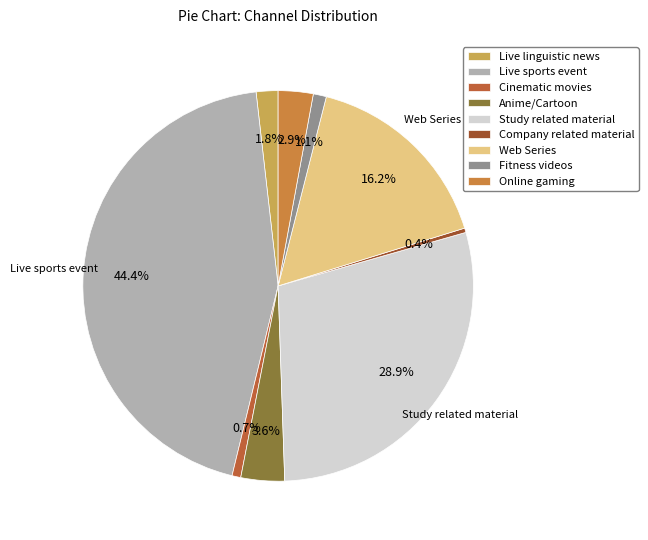

Approximately how many times larger is the value at Fitness videos compared to Online gaming?

0.4